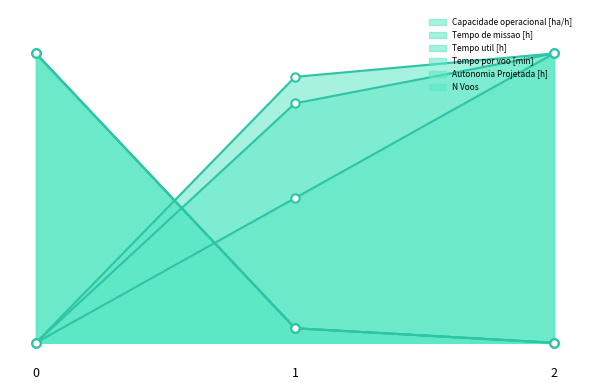

How many distinct data groups are displayed?

6